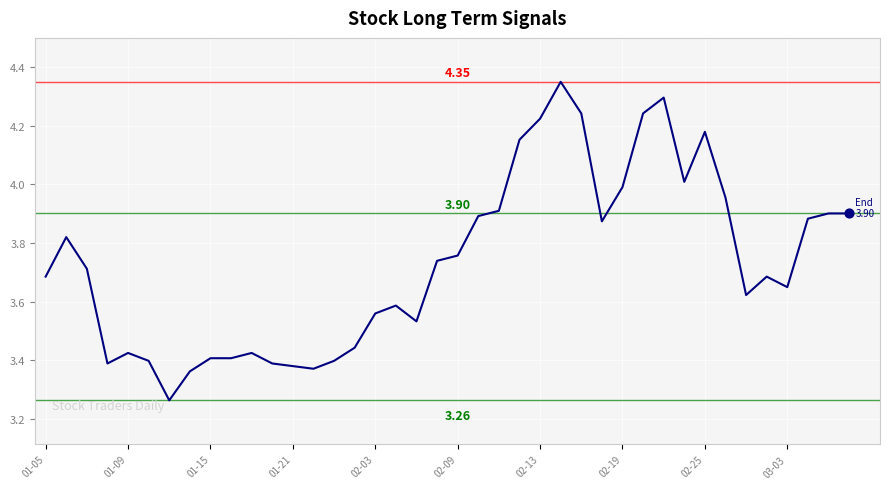

What is the difference between the maximum and minimum values?

1.1